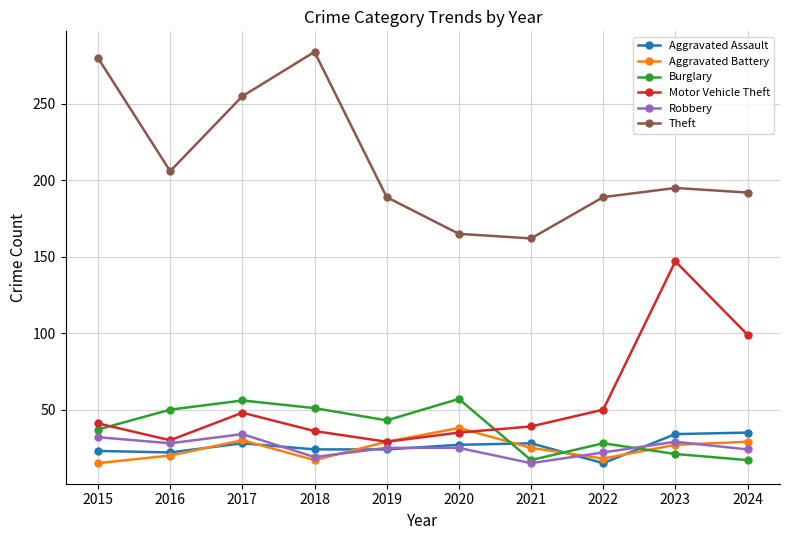

What is the total value across all series at 2024?

396